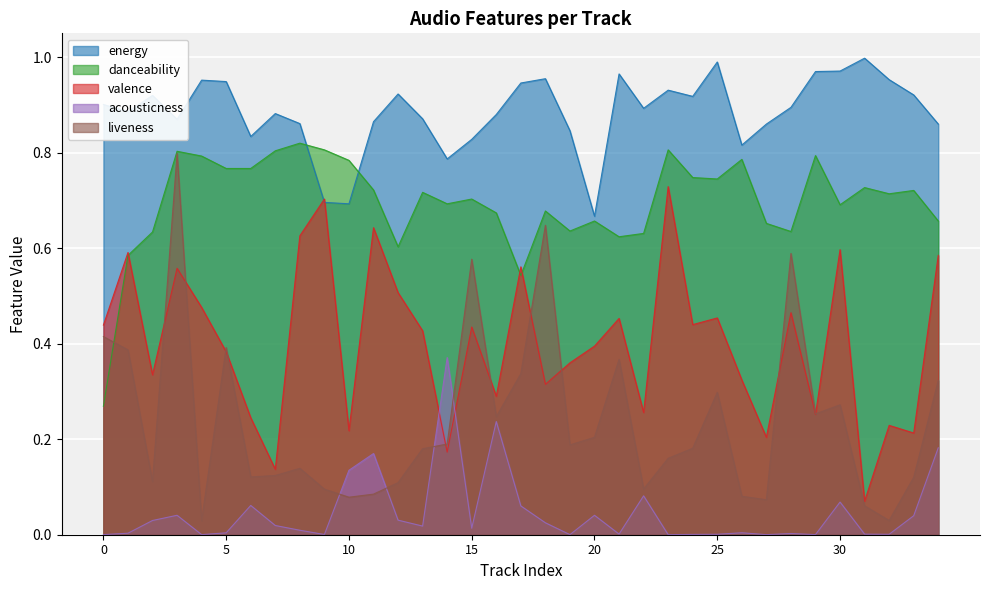

Rank the series at 15 from highest to lowest value.

energy, danceability, liveness, valence, acousticness